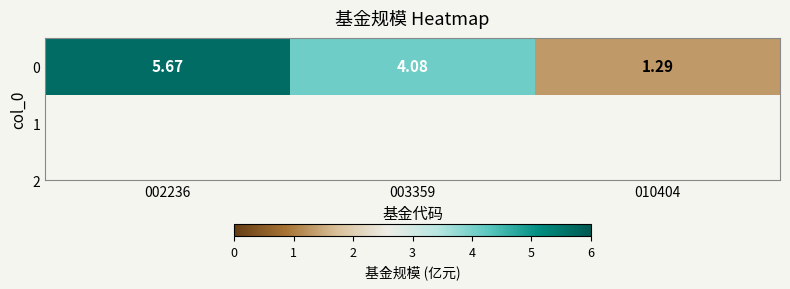

What is the difference between the second highest and minimum values?

2.8